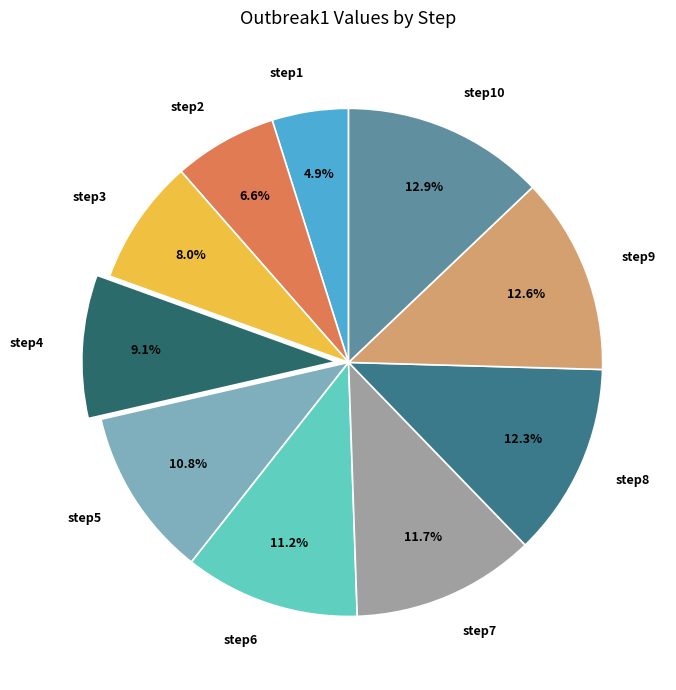

Combined, what portion of the pie is step10 and step7?

24.6%